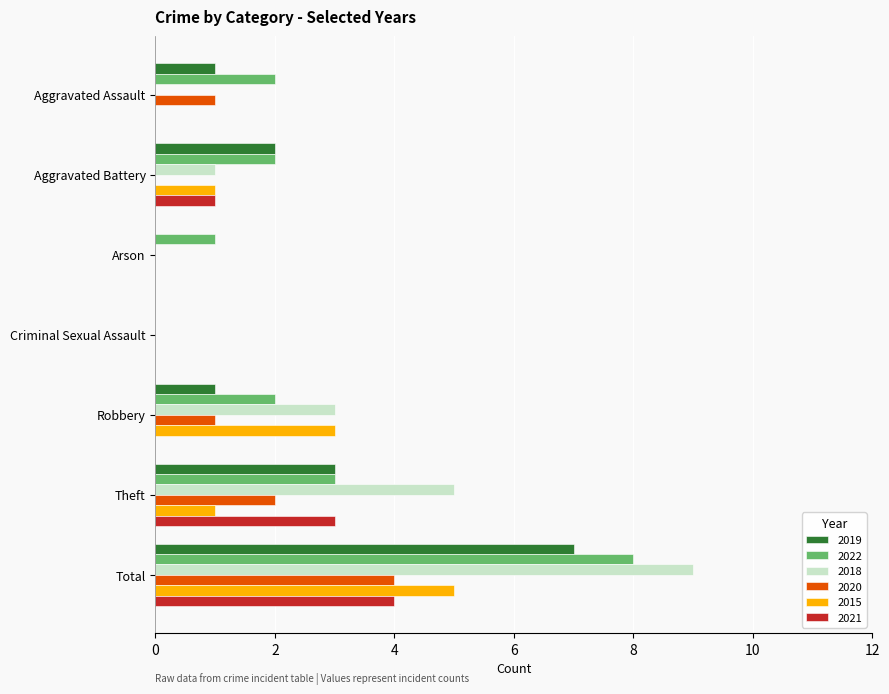

At which category is the sum across all series the highest?

Total